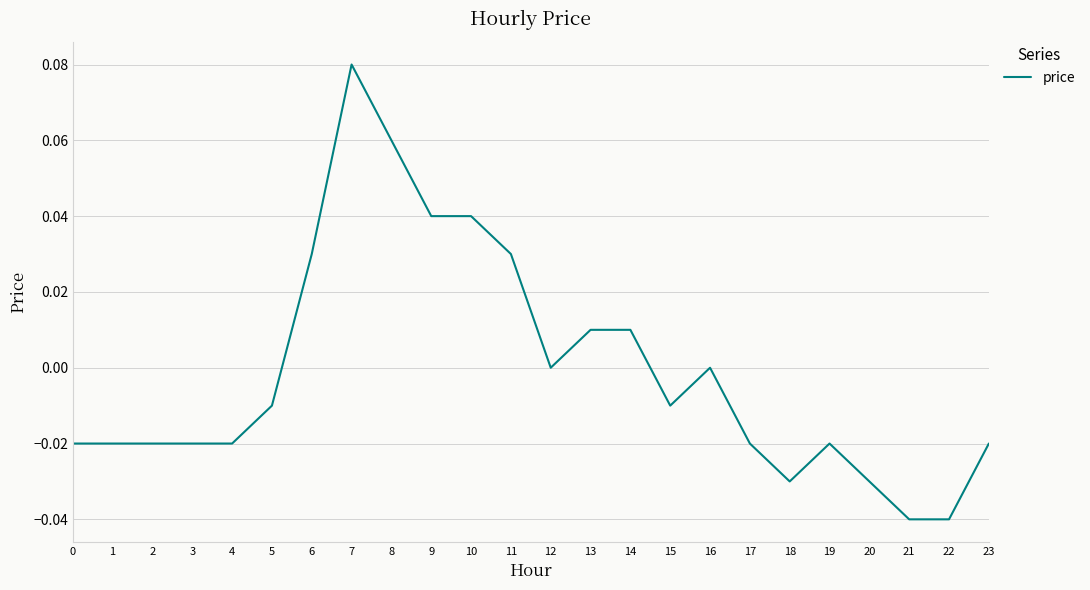

The value at 4 is -0.0. True or false?

True